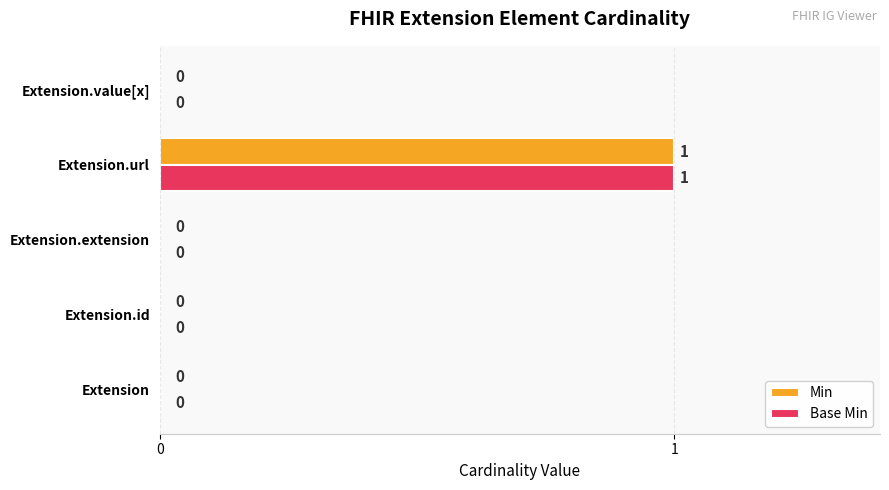

True or false: Min has a value of 1 at Extension.

False